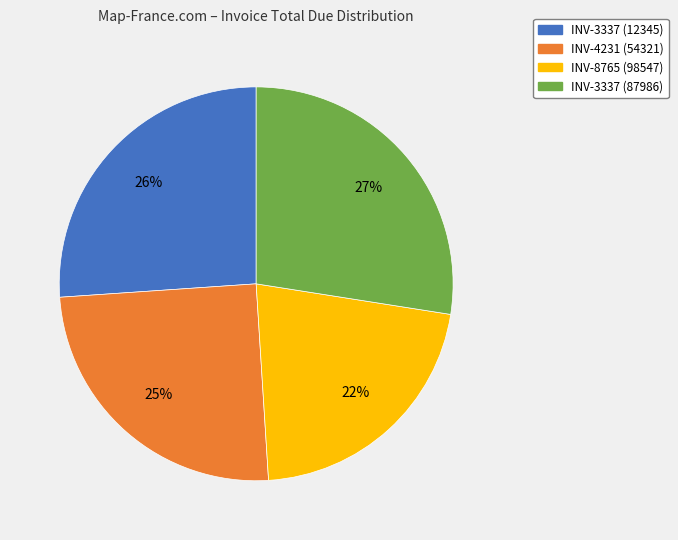

To the nearest percent, what portion does INV-3337 (87986) represent?

27%